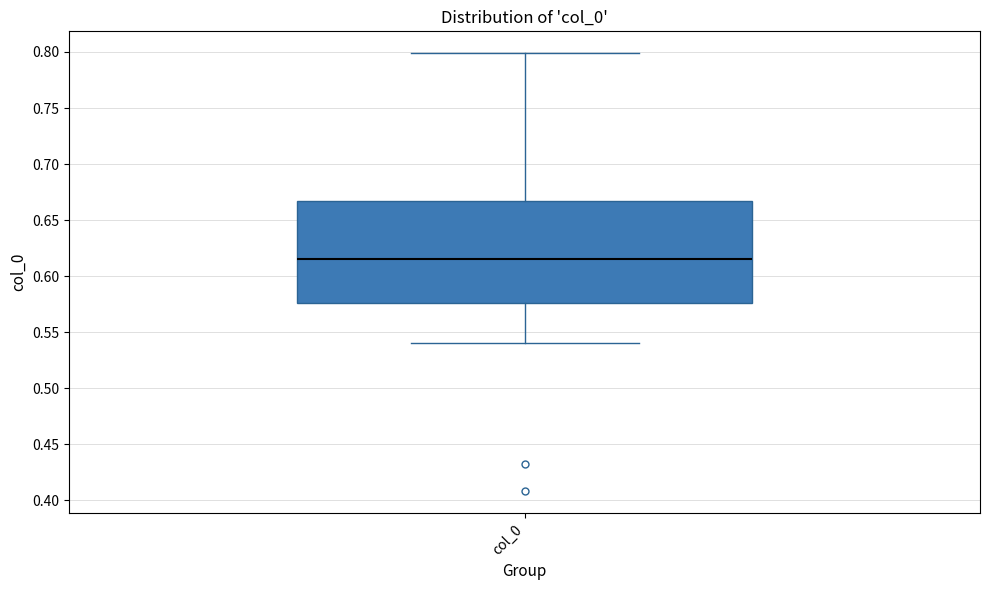

Transcribe this box plot: give where the median line is, the range the box spans, and where the two whiskers end, as read against the y-axis. The values are not printed on the chart, so give them approximately, as read against the axis.

median 0.615, box 0.575 to 0.665, whiskers 0.540 to 0.800